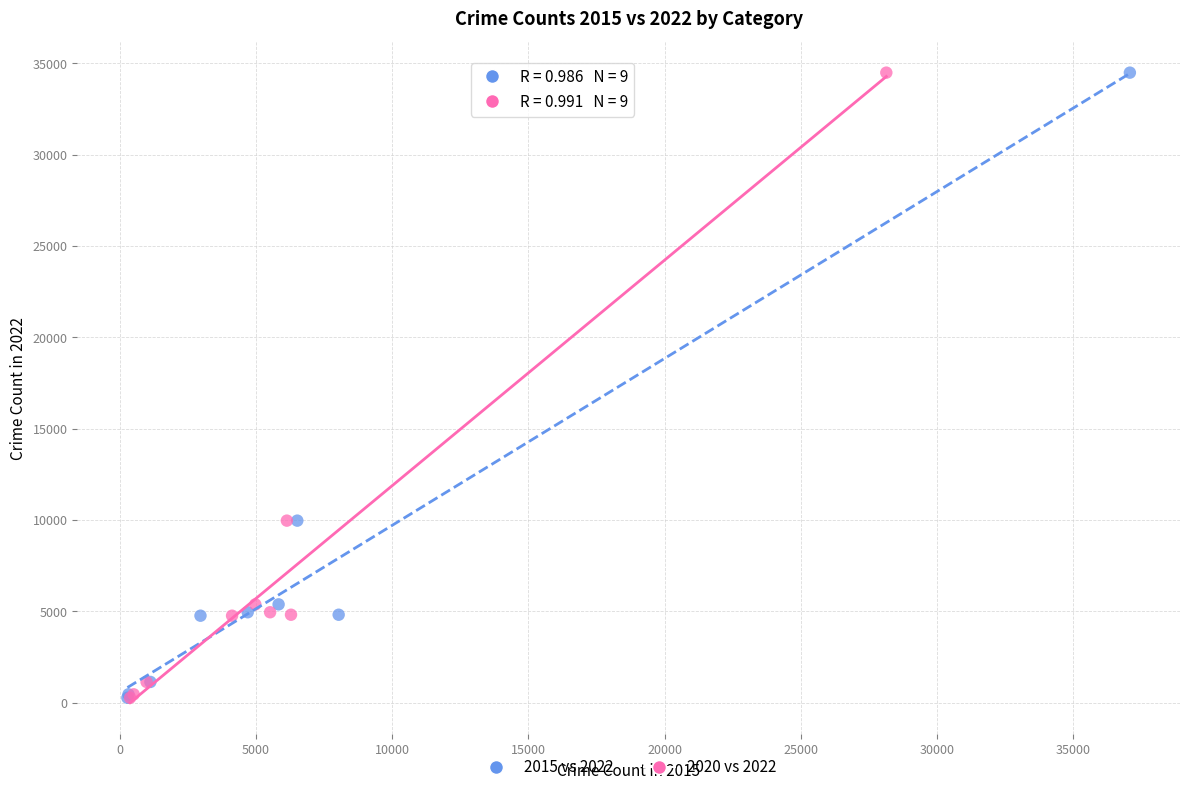

What are all the series names shown in the legend?

2015 vs 2022, 2020 vs 2022